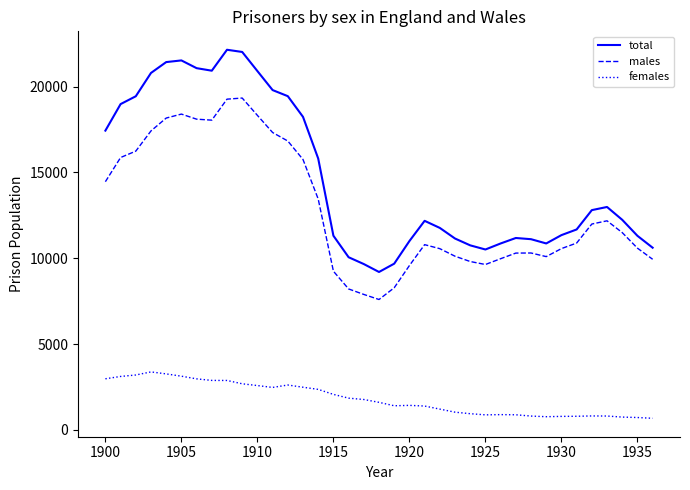

List the series in order of their peak value, highest first.

total, males, females